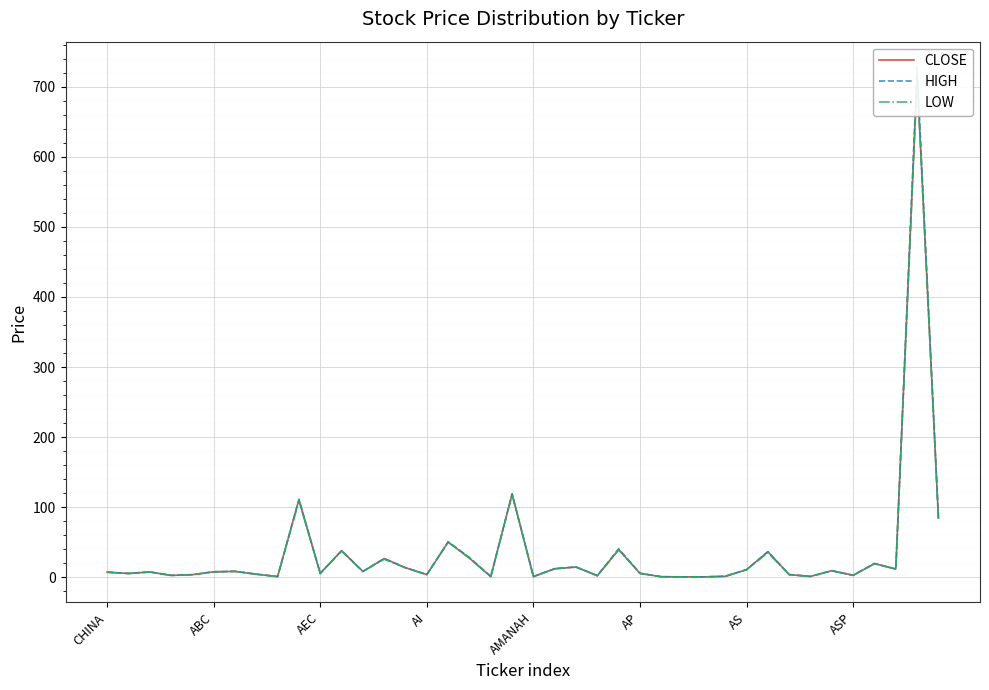

At 14, list the series in order from smallest to largest.

LOW, CLOSE, HIGH